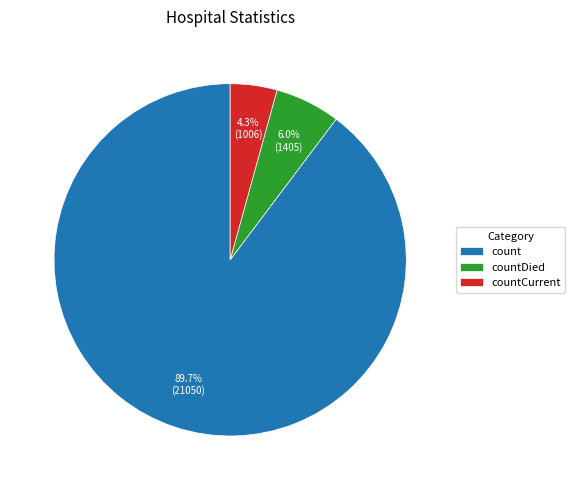

How many segments does this pie chart have?

3